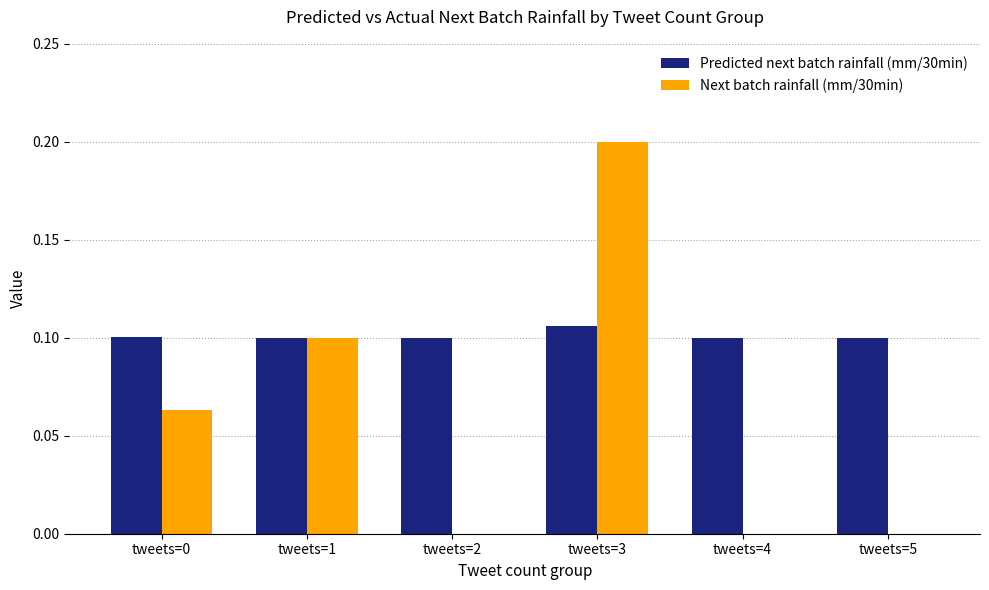

Which series changed the most between tweets=3 and tweets=5?

Next batch rainfall (mm/30min)